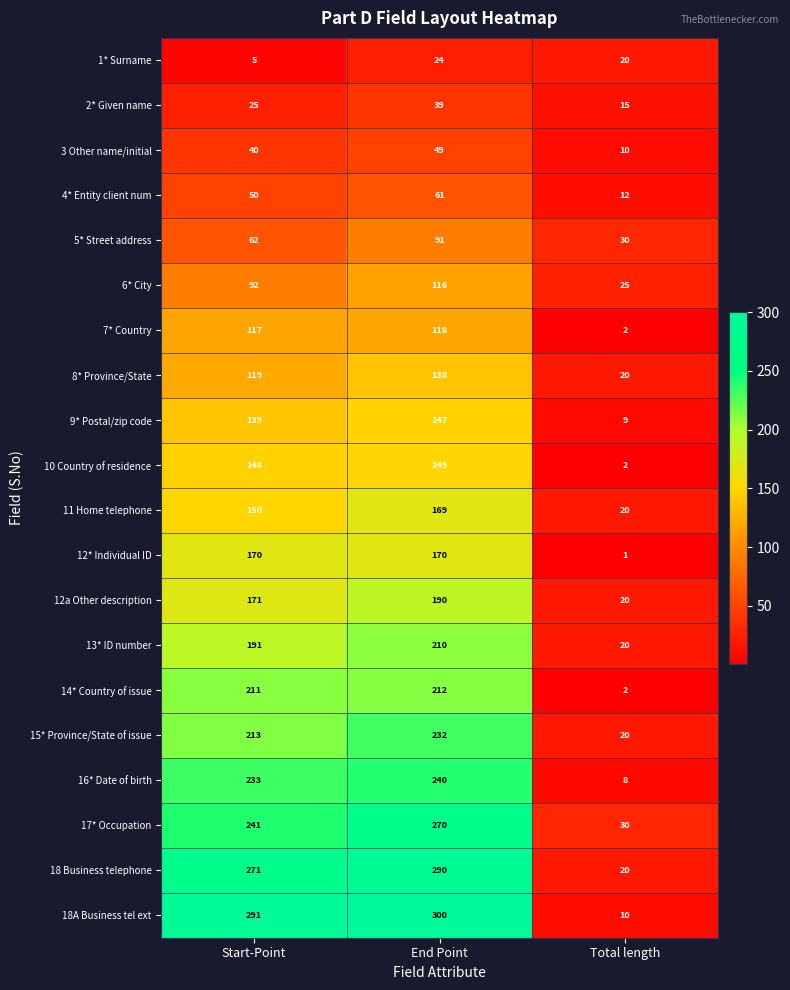

At which category does the chart reach its minimum across all series?

Total length